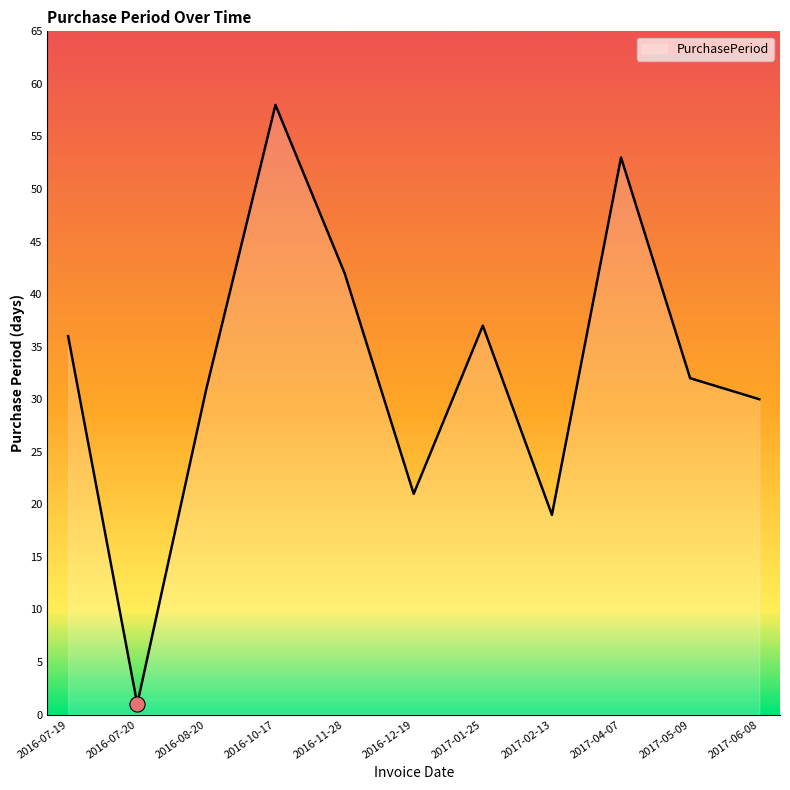

Approximately how many times larger is the value at 2016-12-19 compared to 2017-05-09?

0.7